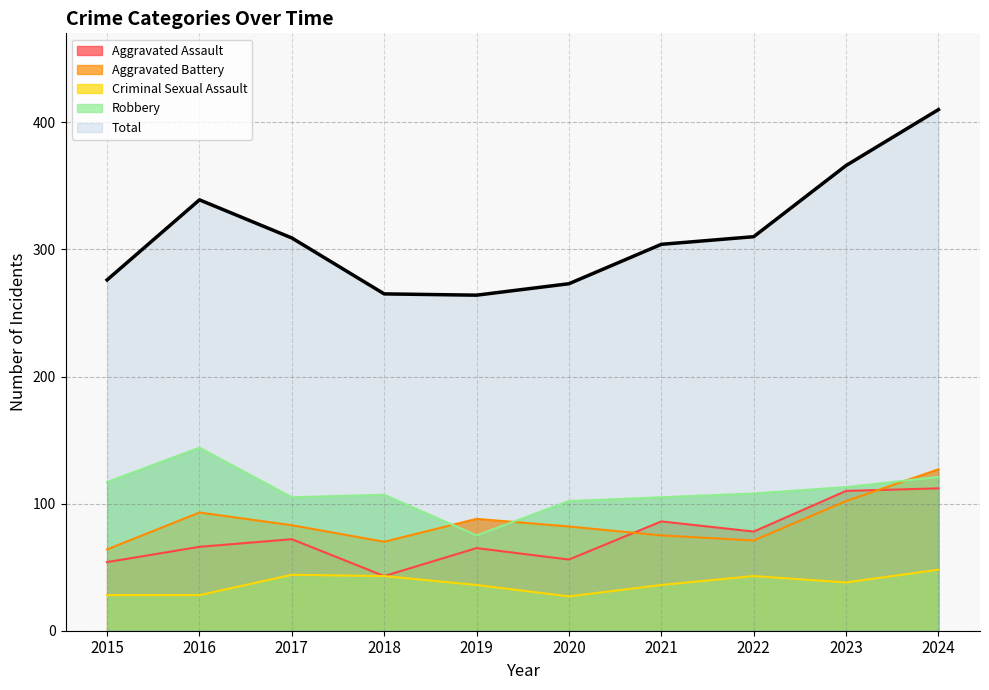

The Criminal Sexual Assault series shows 48 at 2024. True or false?

True